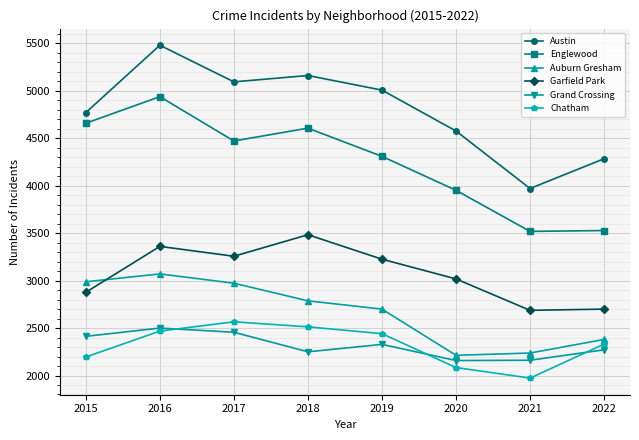

In Austin, how many points are higher than both neighbors (excluding endpoints)?

2